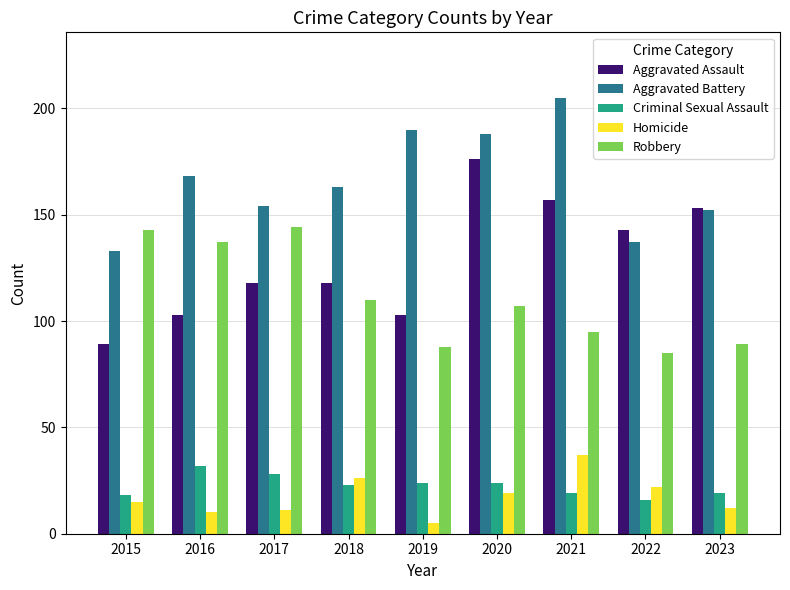

The value of Homicide at 2015 is 15. True or false?

True